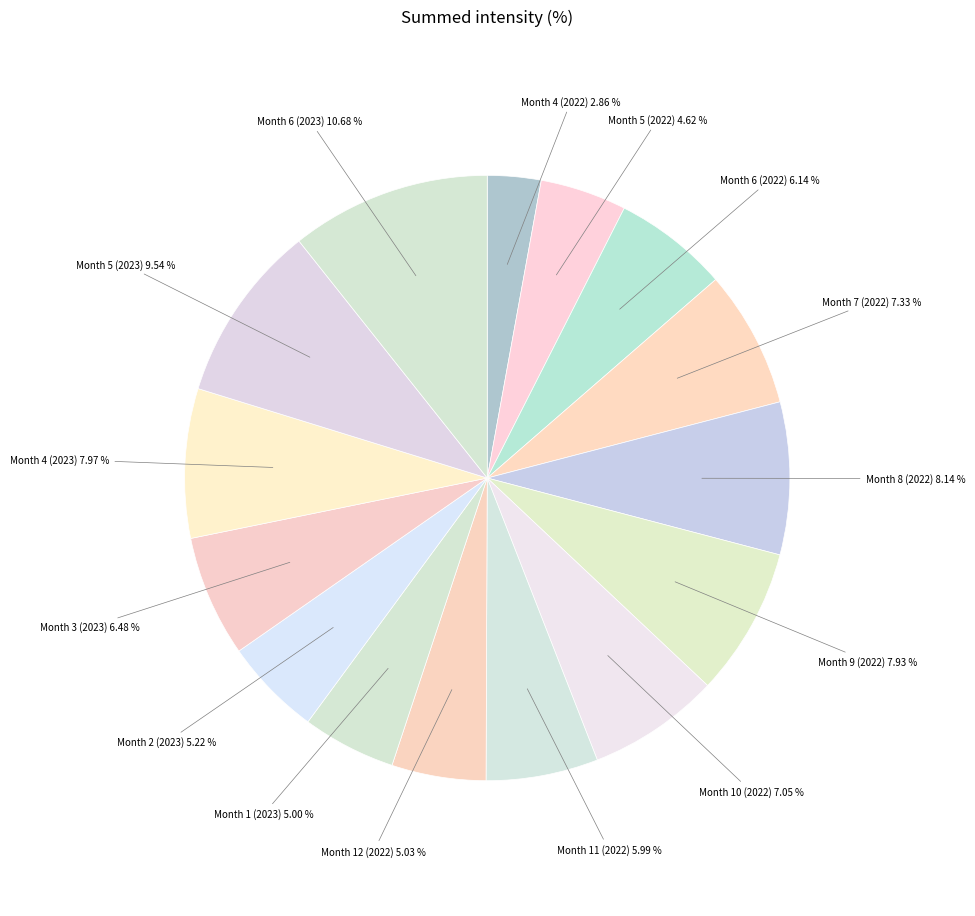

How many slices are in this pie chart?

15